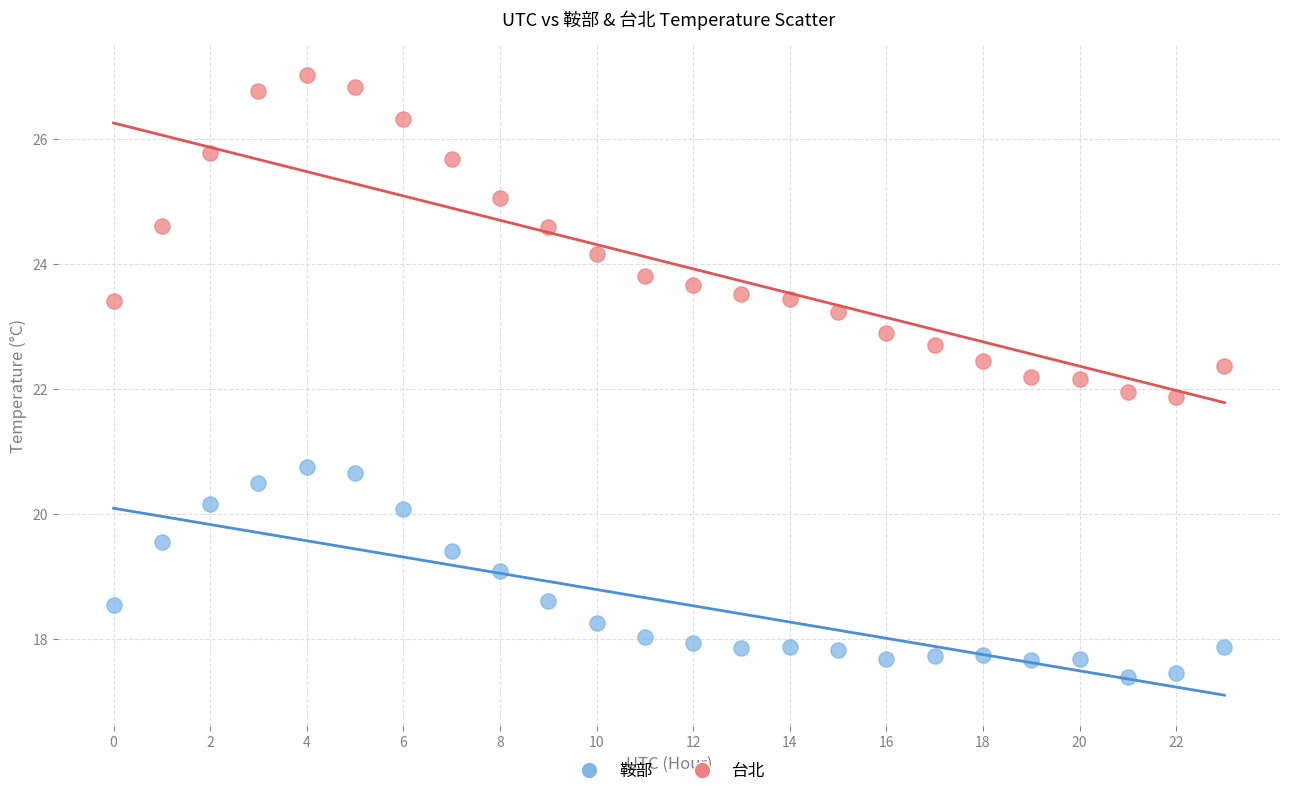

Which series has the largest Y range (max minus min)?

台北